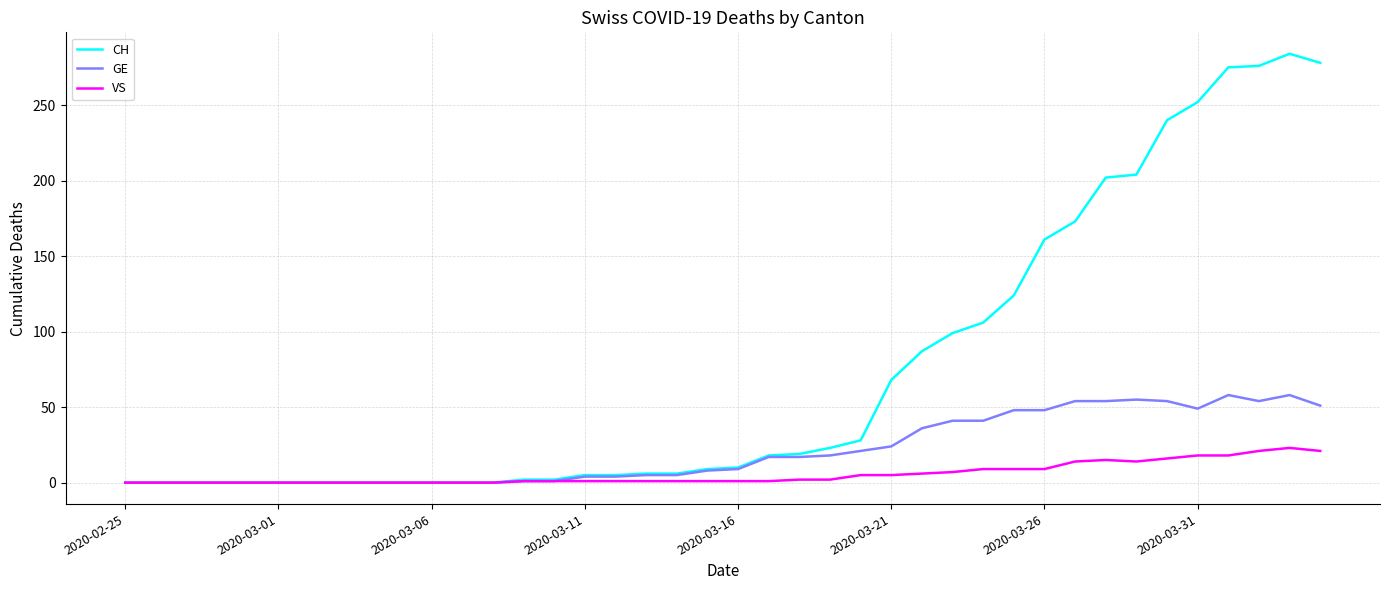

Which series has the widest spread of values?

CH